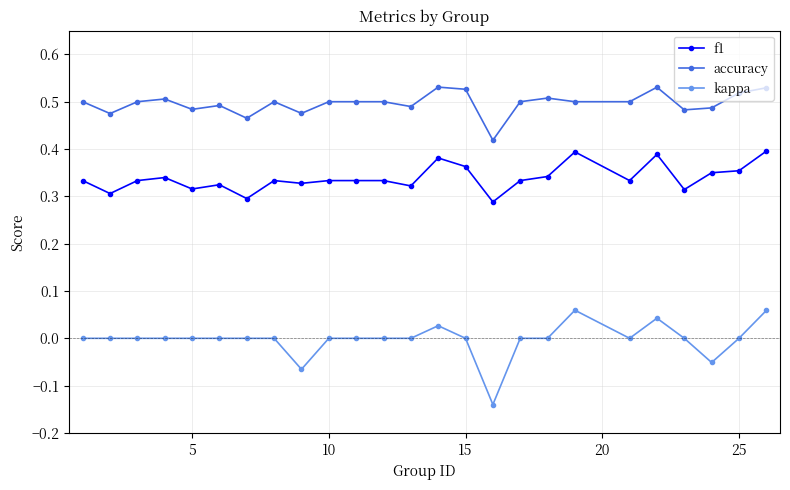

True or false: accuracy and f1 cross at least once.

False